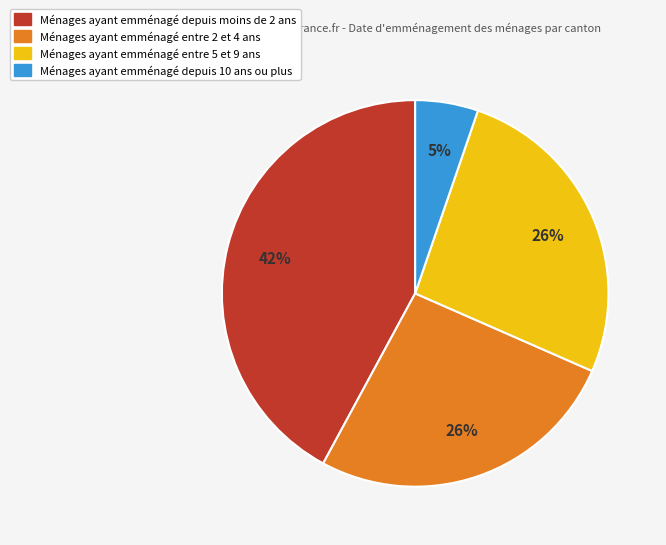

How many segments does this pie chart have?

4